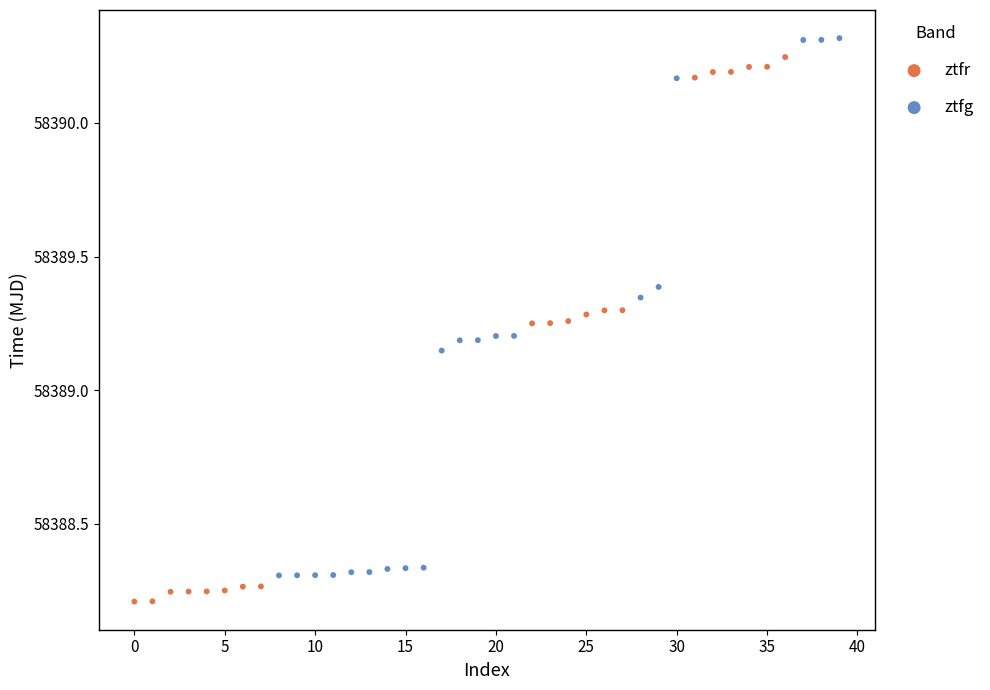

What are all the series names shown in the legend?

ztfr, ztfg